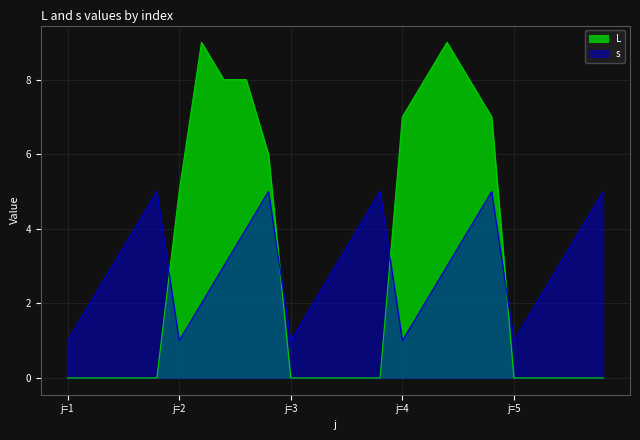

What is the highest value of the s series?

5